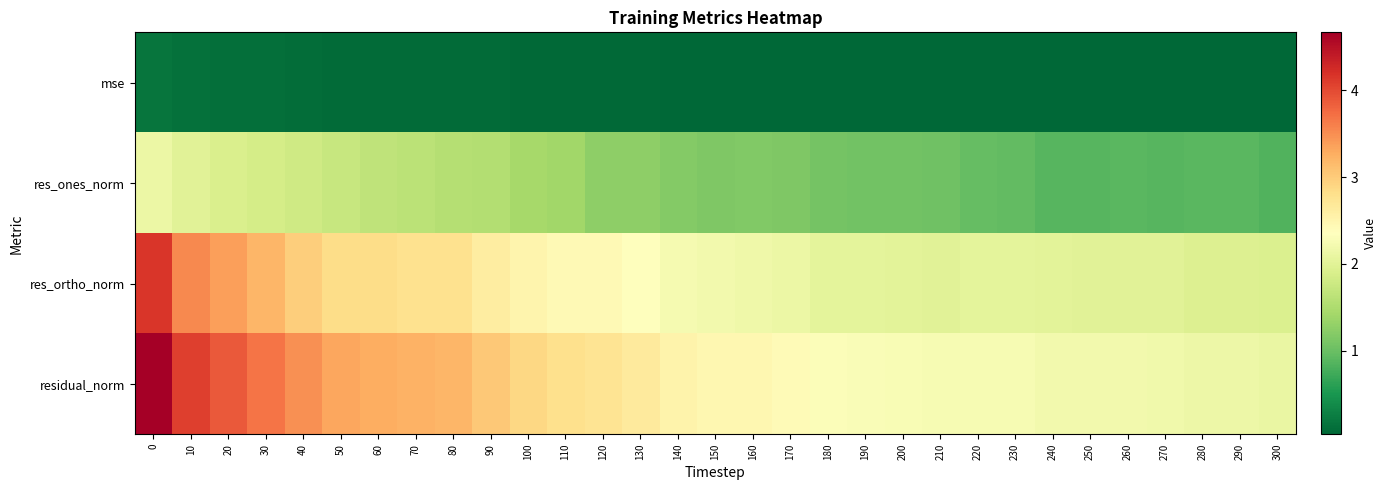

Count the number of categories in the chart.

31